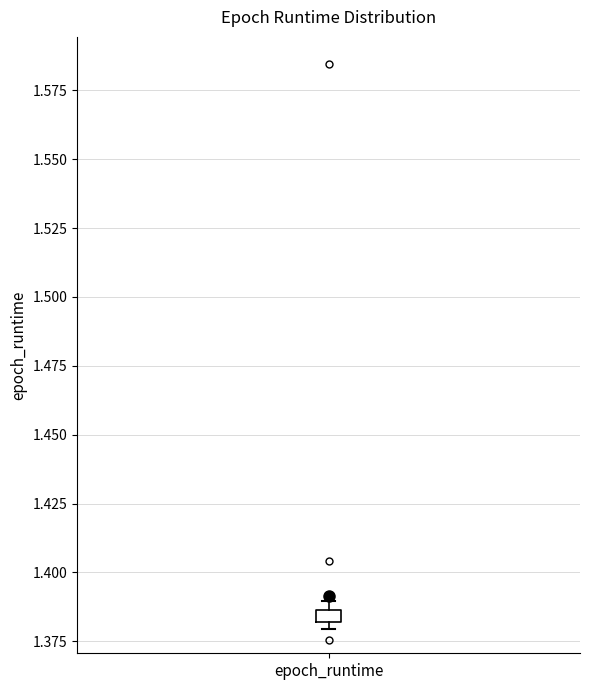

Where is the lower edge of the box for epoch_runtime on the y-axis? The values are not printed on the chart, so give them approximately, as read against the axis.

1.380